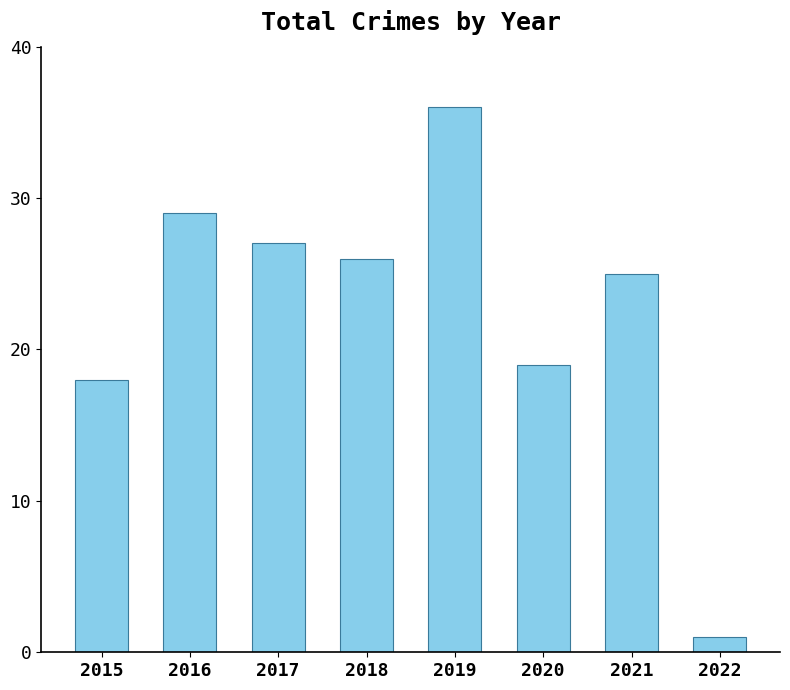

Rank the categories by value from highest to lowest.

2019, 2016, 2017, 2018, 2021, 2020, 2015, 2022